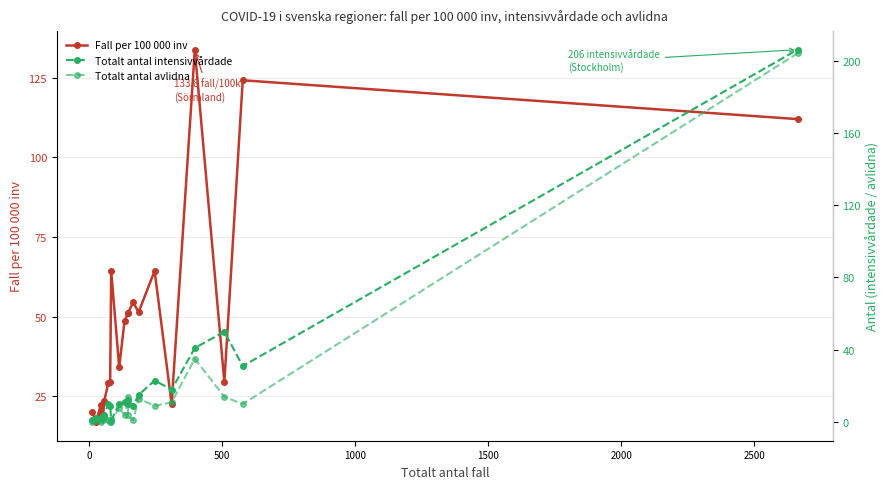

Which series has the largest total across all categories?

Fall per 100 000 inv